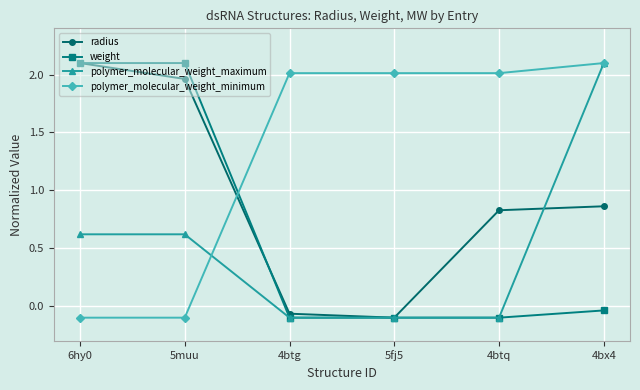

Rank the series by their average value, from highest to lowest.

polymer_molecular_weight_minimum, radius, weight, polymer_molecular_weight_maximum